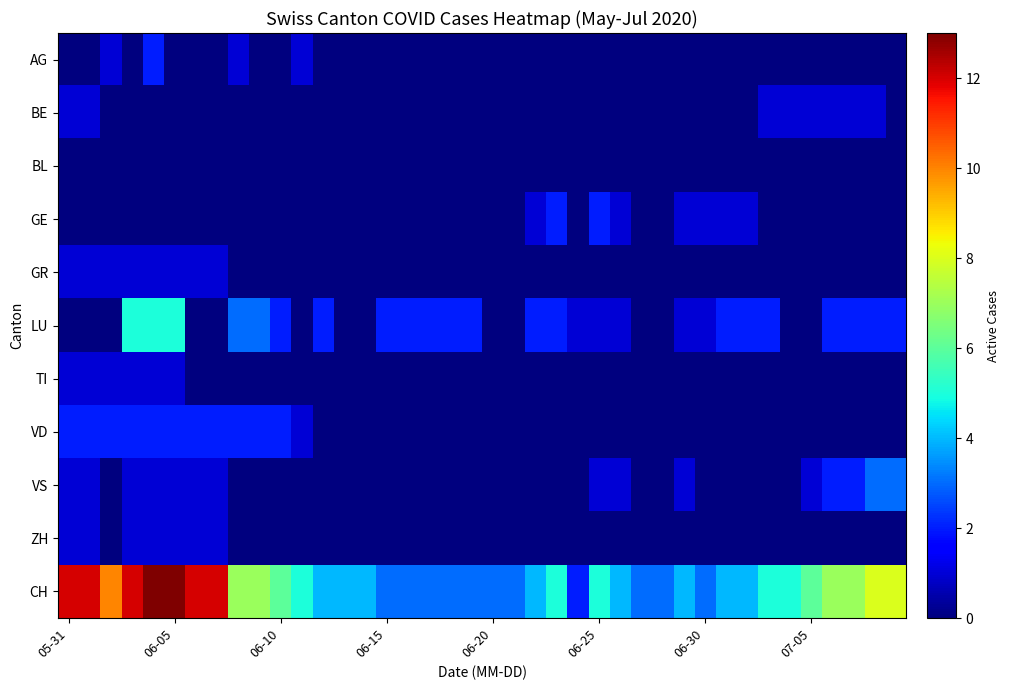

What is the difference between the maximum and minimum values in the TI series?

1